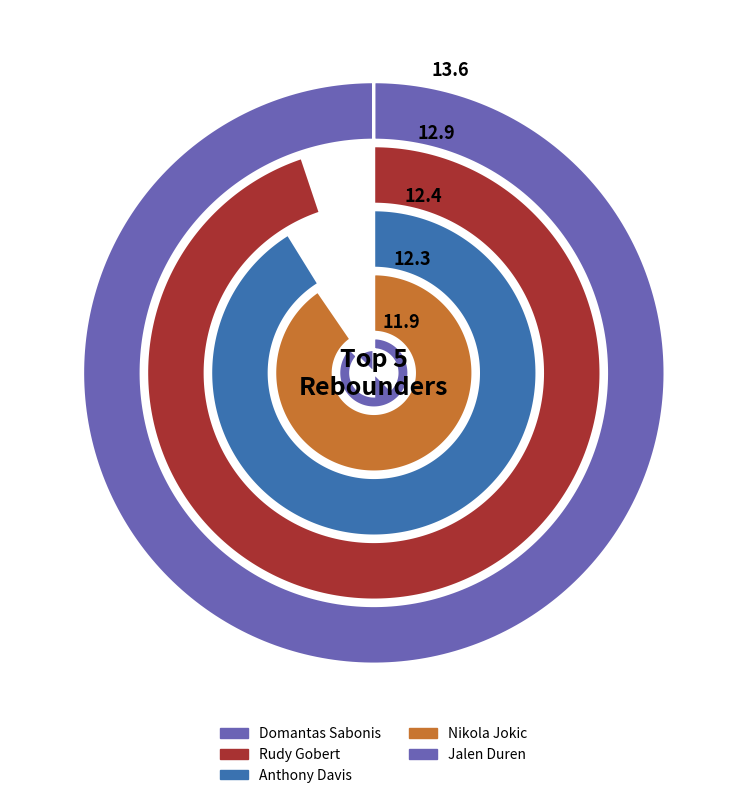

What is the change in value from Domantas Sabonis to Anthony Davis?

-1.2